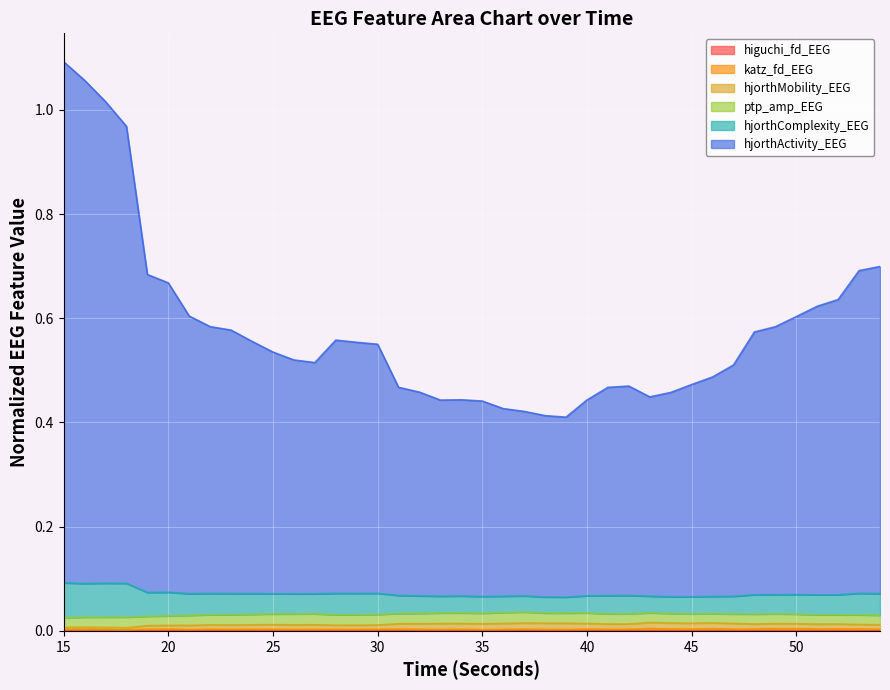

What is the value of the hjorthComplexity_EEG point at the 33rd from the left?

0.1